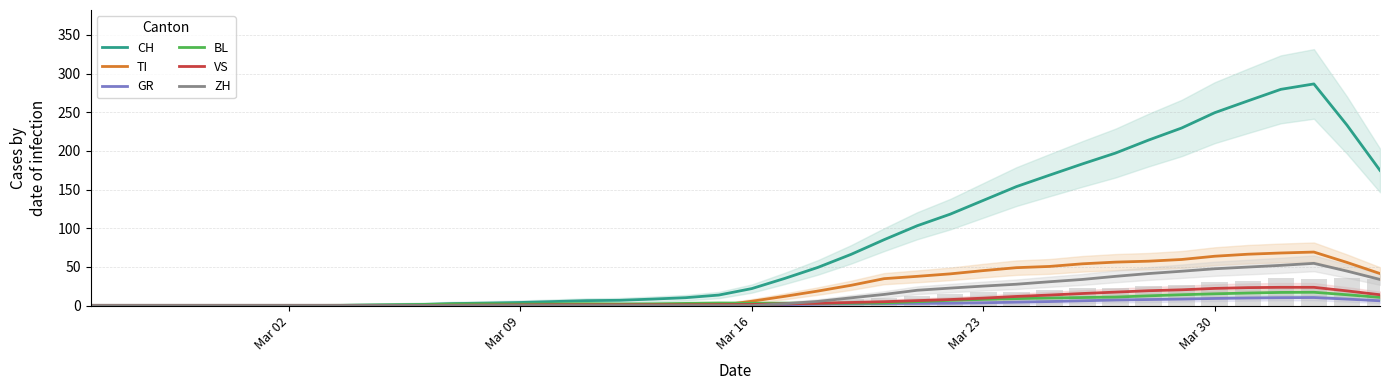

What is the maximum value for VS?

23.6